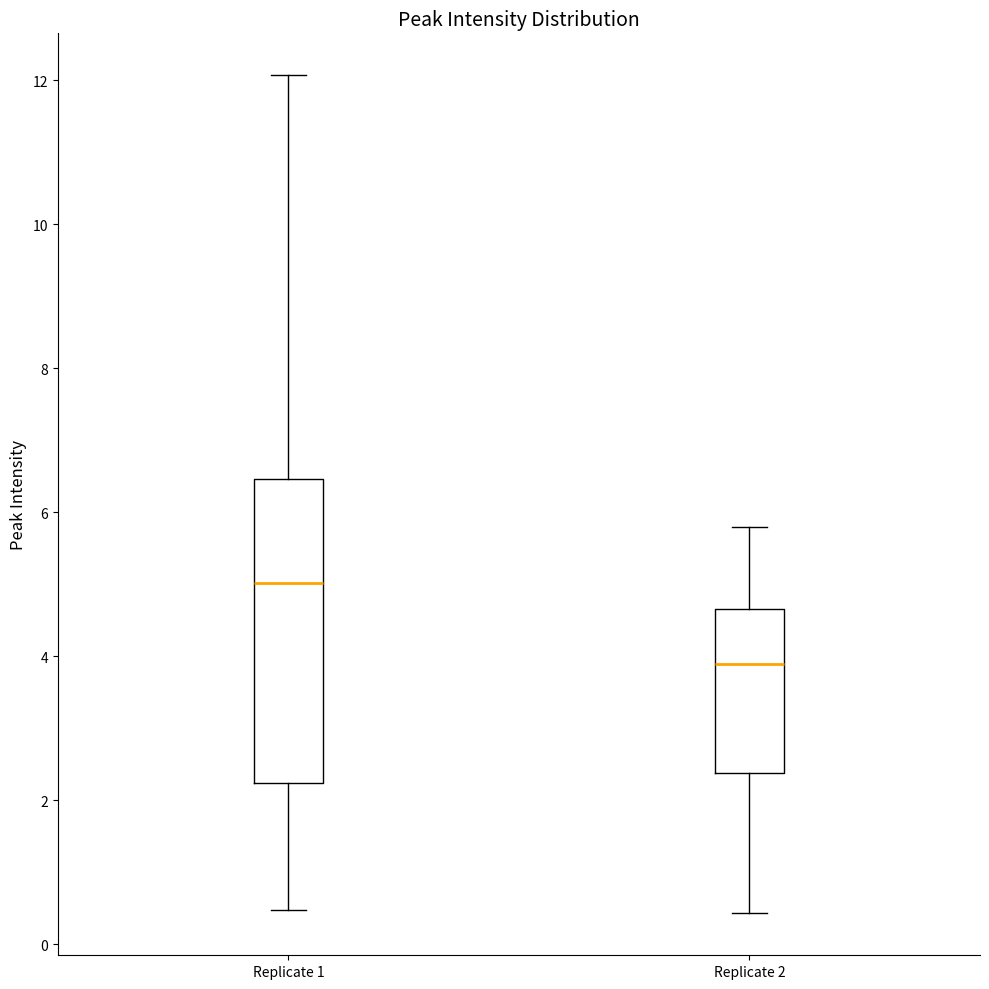

Which box is the tallest, from its lower edge to its upper edge?

Replicate 1